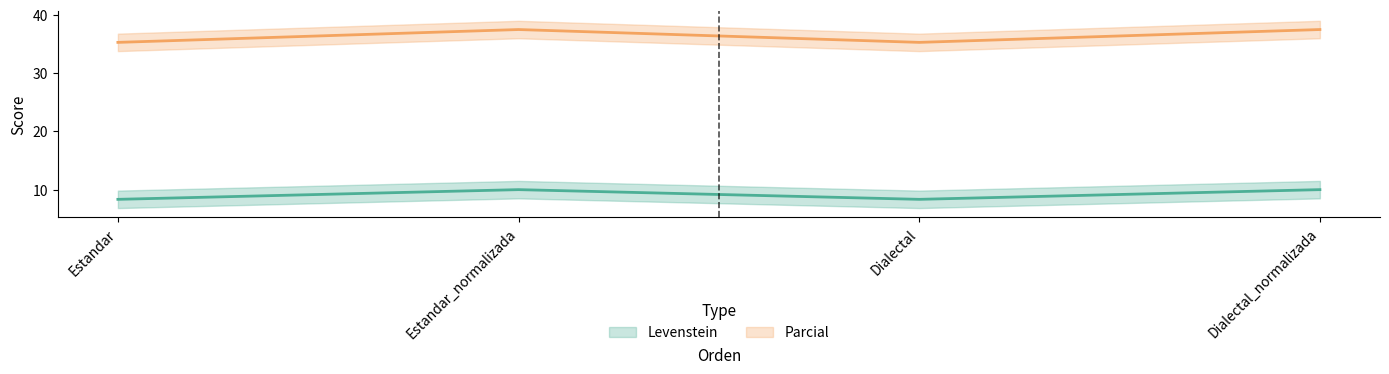

What is the label of the 4th point from the right?

Estandar